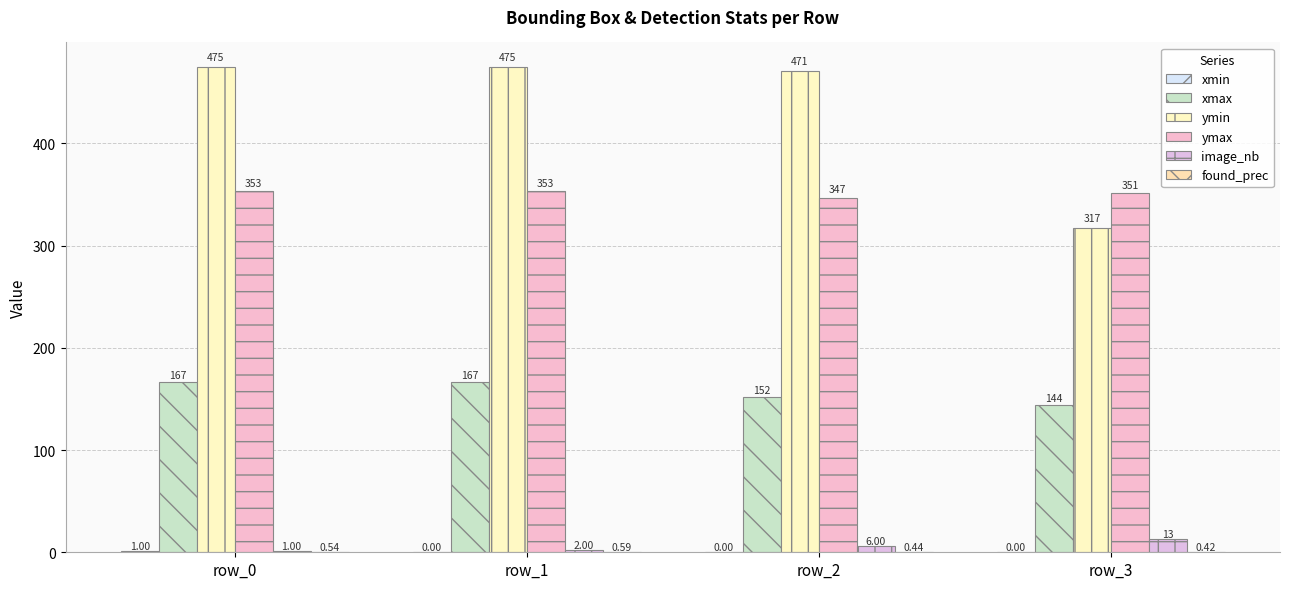

How many groups of bars are there?

4